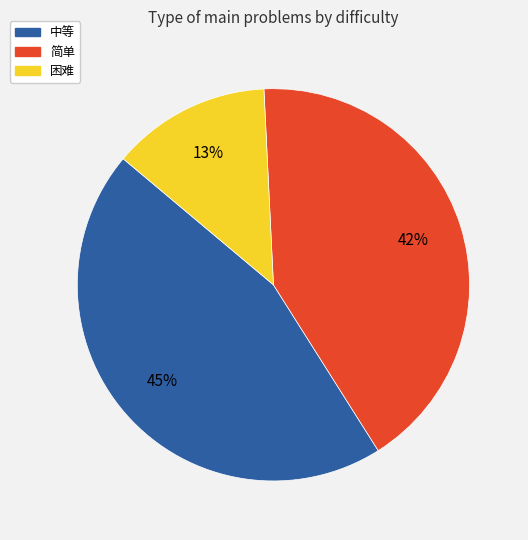

What percentage is the 困难 slice, to the nearest percent?

13%